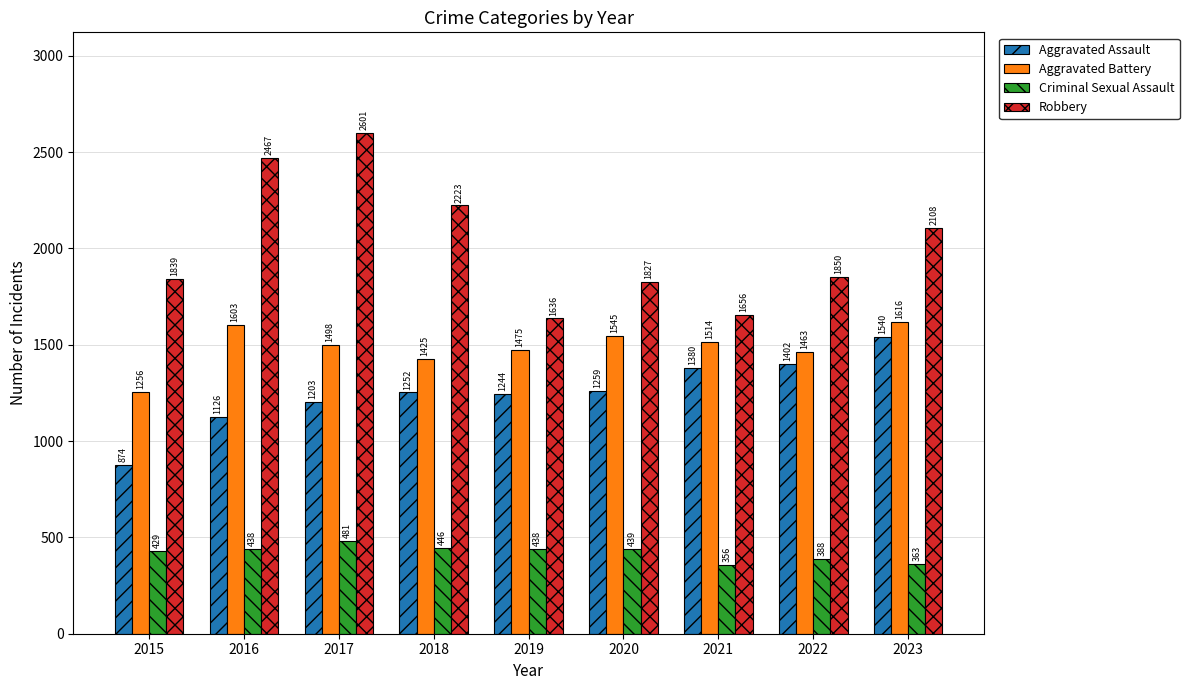

The Aggravated Battery series shows 498 at 2019. True or false?

False